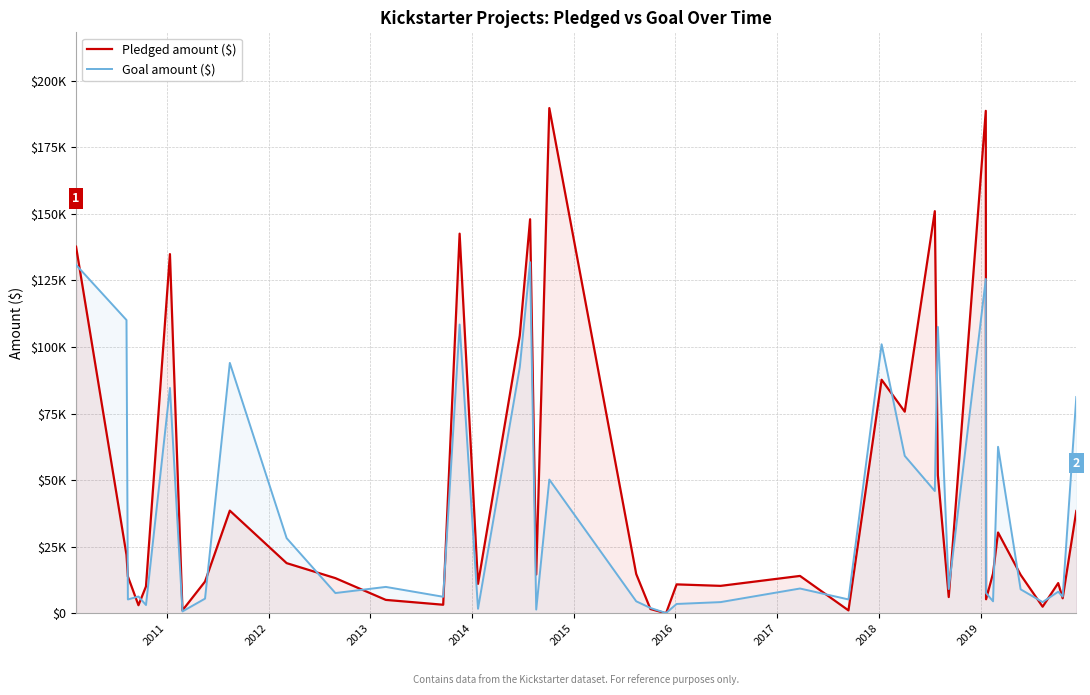

In Goal amount ($), how many points are lower than both neighbors (excluding endpoints)?

14